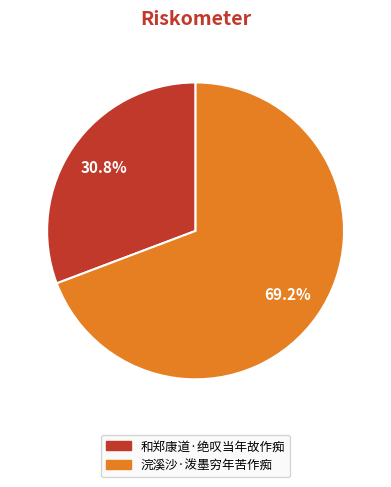

Count the number of slices in the pie.

2